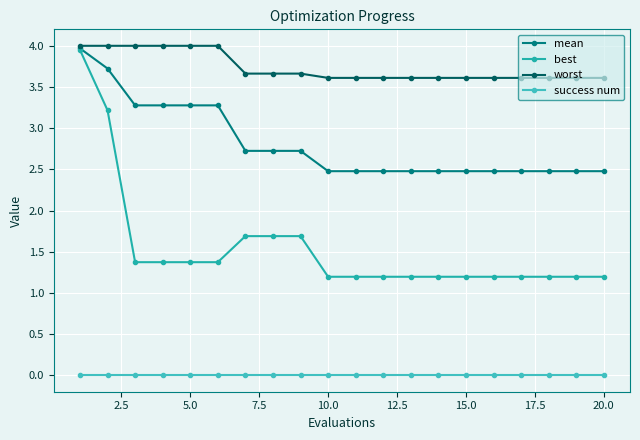

True or false: success num and worst intersect in this chart.

False